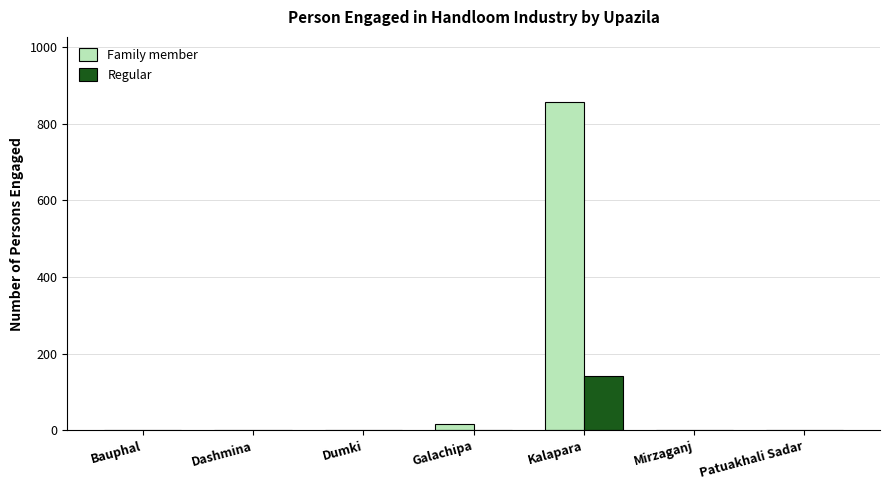

What are all the series names shown in the legend?

Family member, Regular